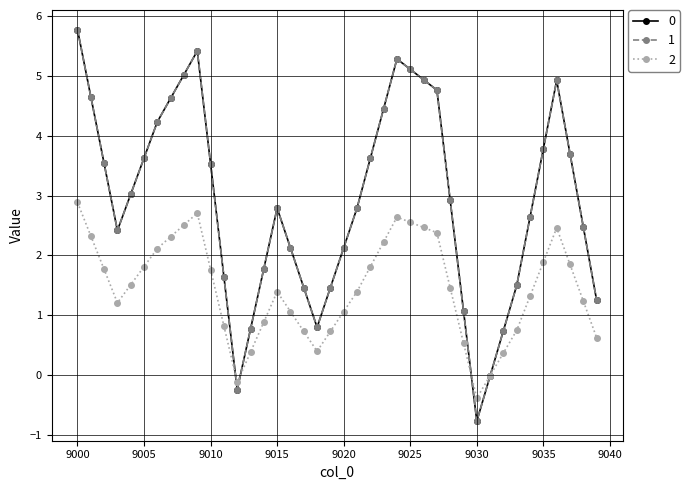

Reading left to right, what are all the values shown in this chart?

0: 9000=5.8	9001=4.7	9002=3.5	9003=2.4	9004=3.0	9005=3.6	9006=4.2	9007=4.6	9008=5.0	9009=5.4	9010=3.5	9011=1.6	9012=-0.2	9013=0.8	9014=1.8	9015=2.8	9016=2.1	9017=1.5	9018=0.8	9019=1.5	9020=2.1	9021=2.8	9022=3.6	9023=4.5	9024=5.3	9025=5.1	9026=4.9	9027=4.8	9028=2.9	9029=1.1	9030=-0.8	9031=-0.0	9032=0.7	9033=1.5	9034=2.6	9035=3.8	9036=4.9	9037=3.7	9038=2.5	9039=1.3
1: 9000=5.8	9001=4.7	9002=3.5	9003=2.4	9004=3.0	9005=3.6	9006=4.2	9007=4.6	9008=5.0	9009=5.4	9010=3.5	9011=1.6	9012=-0.2	9013=0.8	9014=1.8	9015=2.8	9016=2.1	9017=1.5	9018=0.8	9019=1.5	9020=2.1	9021=2.8	9022=3.6	9023=4.5	9024=5.3	9025=5.1	9026=4.9	9027=4.8	9028=2.9	9029=1.1	9030=-0.8	9031=-0.0	9032=0.7	9033=1.5	9034=2.6	9035=3.8	9036=4.9	9037=3.7	9038=2.5	9039=1.3
2: 9000=2.9	9001=2.3	9002=1.8	9003=1.2	9004=1.5	9005=1.8	9006=2.1	9007=2.3	9008=2.5	9009=2.7	9010=1.8	9011=0.8	9012=-0.1	9013=0.4	9014=0.9	9015=1.4	9016=1.1	9017=0.7	9018=0.4	9019=0.7	9020=1.1	9021=1.4	9022=1.8	9023=2.2	9024=2.6	9025=2.6	9026=2.5	9027=2.4	9028=1.5	9029=0.5	9030=-0.4	9031=-0.0	9032=0.4	9033=0.8	9034=1.3	9035=1.9	9036=2.5	9037=1.9	9038=1.2	9039=0.6